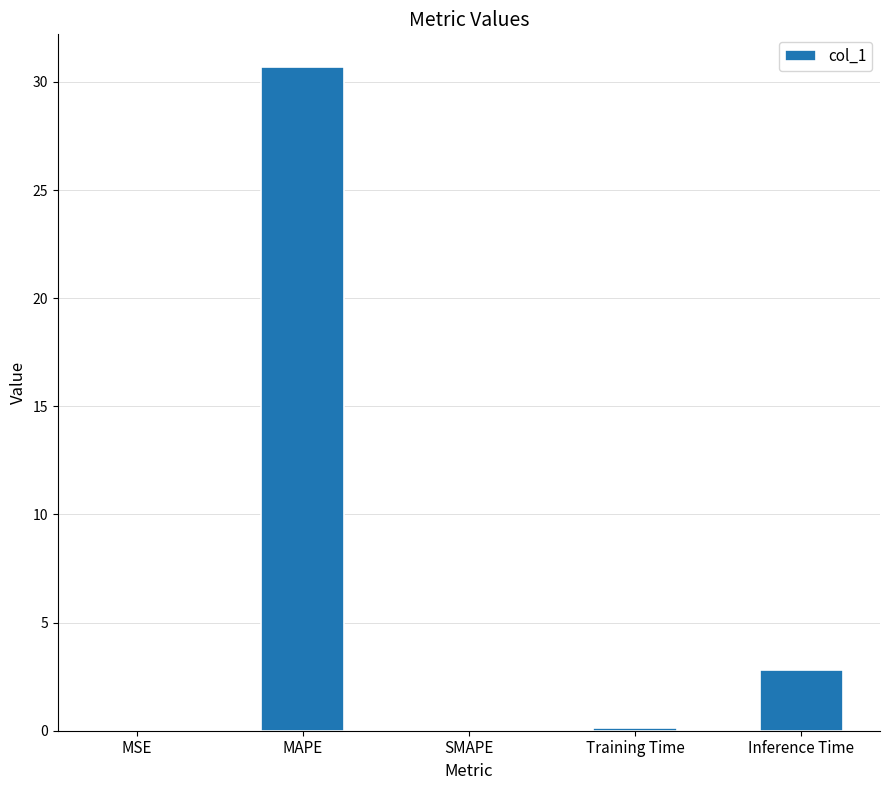

What is the sum of all values?

33.7